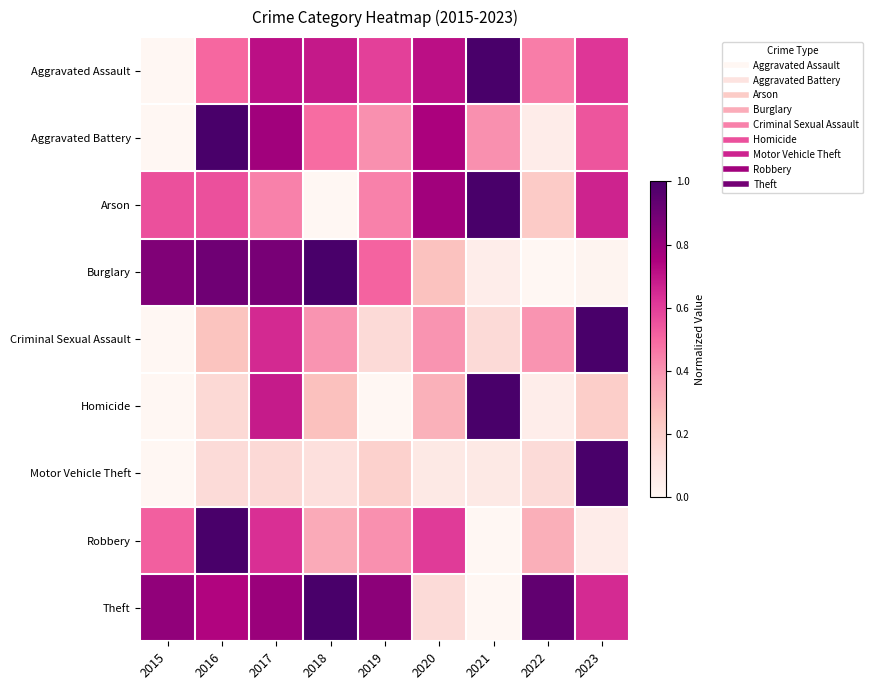

At which category is the sum across all series the highest?

2017